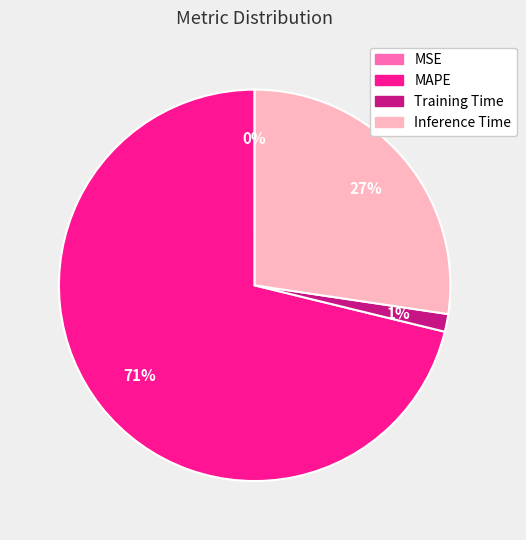

To the nearest percent, what is the difference between the Inference Time and Training Time slice percentages?

26%